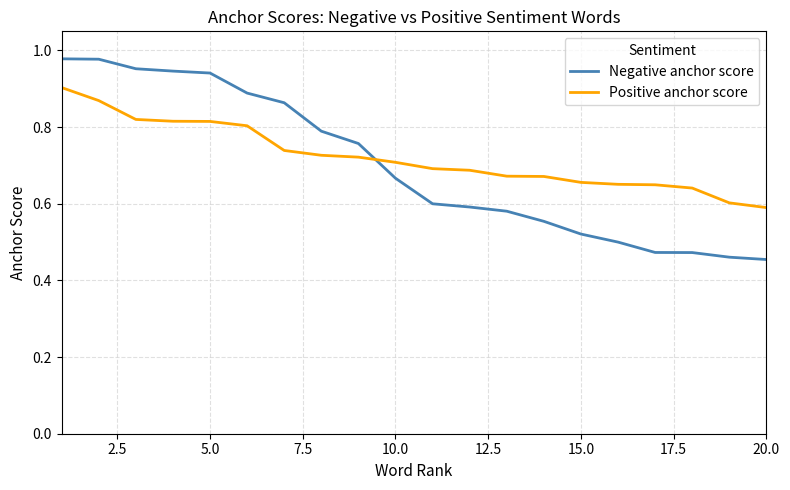

List the series in order of their peak value, highest first.

Negative anchor score, Positive anchor score